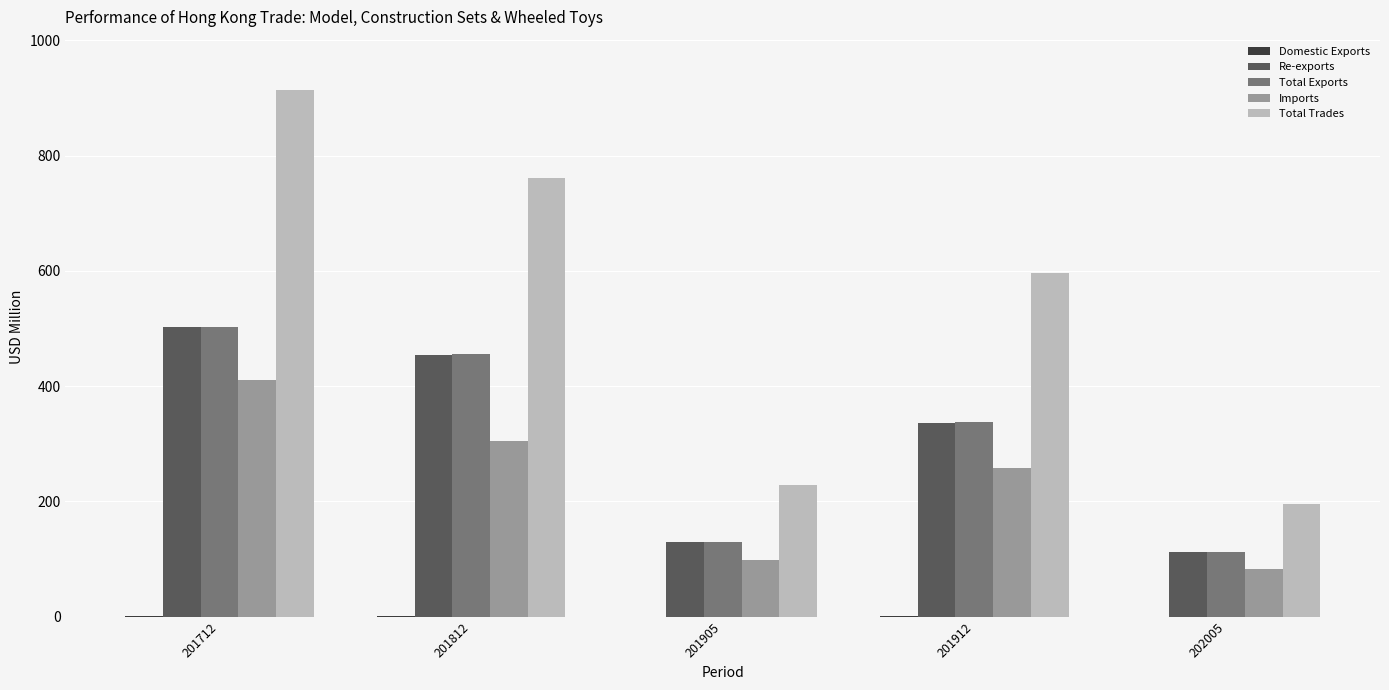

True or false: Total Exports has a value of 455.2 at 201812.

True